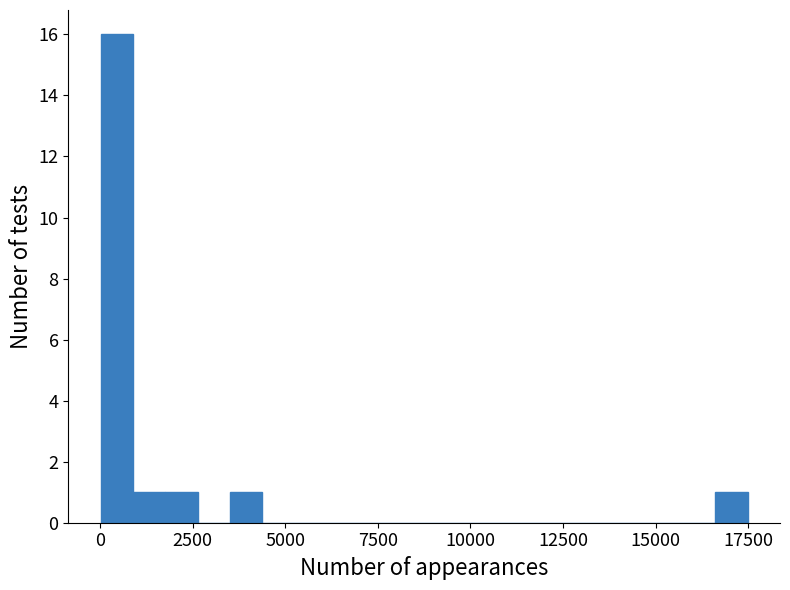

Read against the x-axis, roughly where is the centre of the tallest bar?

500